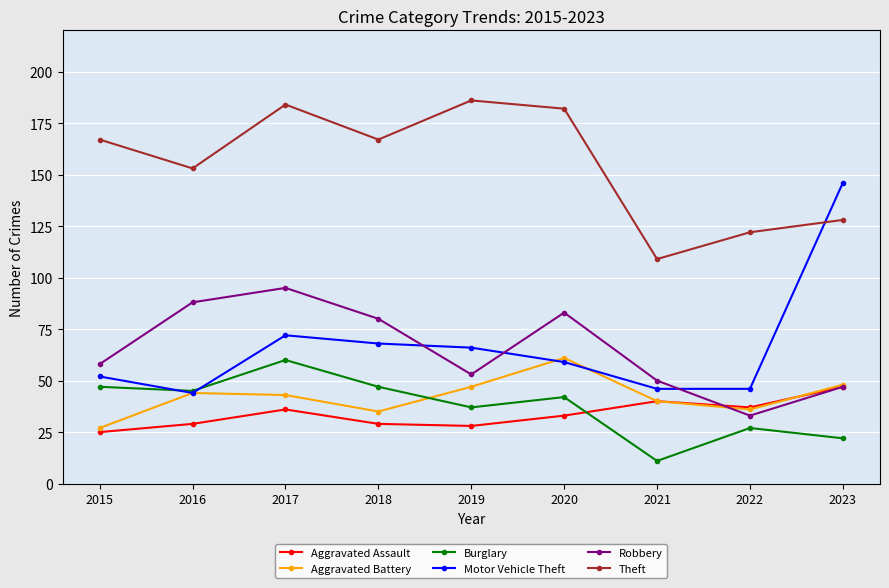

Which series has the largest total across all categories?

Theft